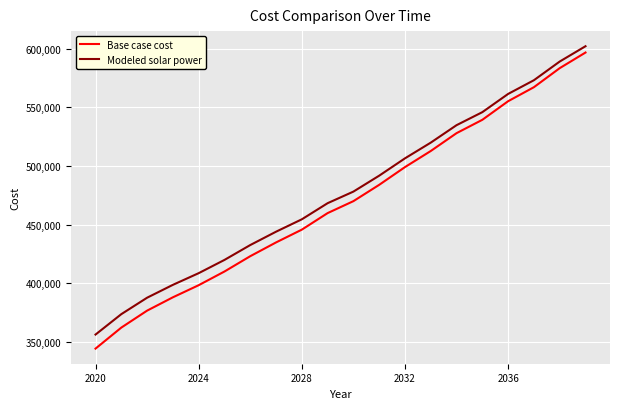

What is the difference between the maximum and minimum values in the Modeled solar power series?

246127.0